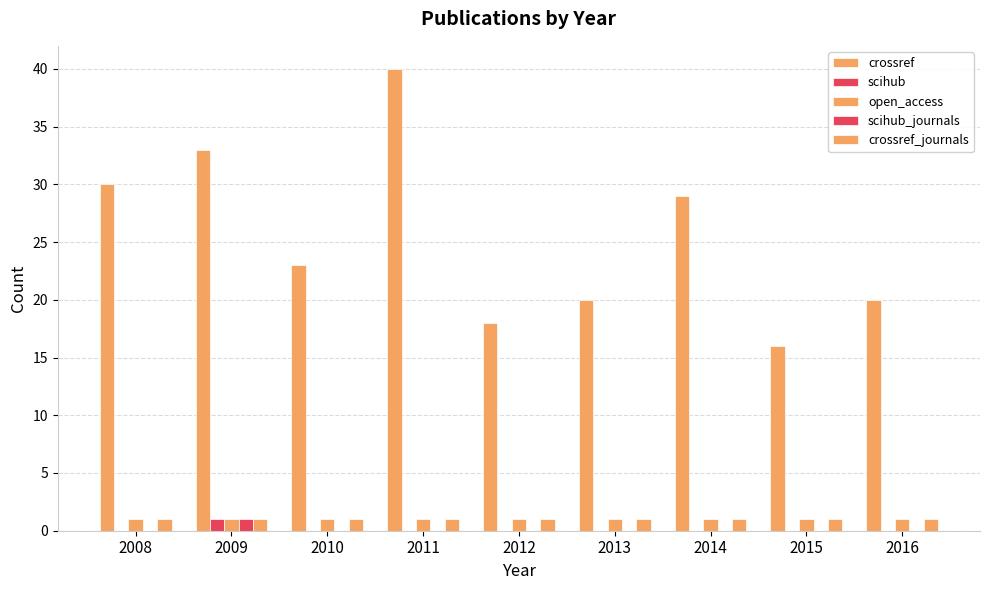

The crossref_journals series shows 1 at 2009. True or false?

True